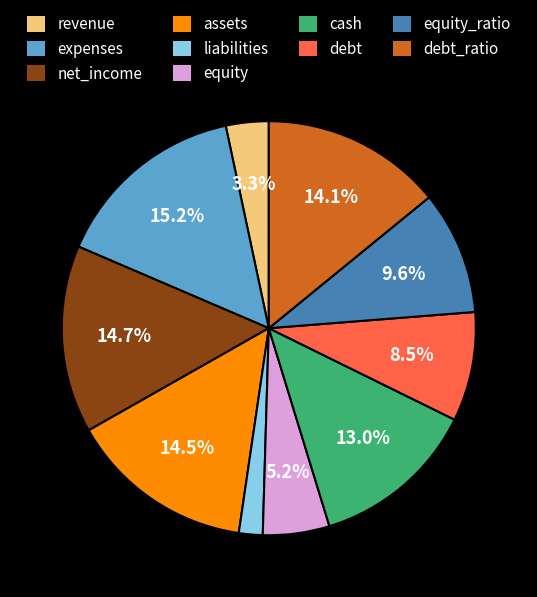

To the nearest percent, what portion does equity_ratio represent?

10%